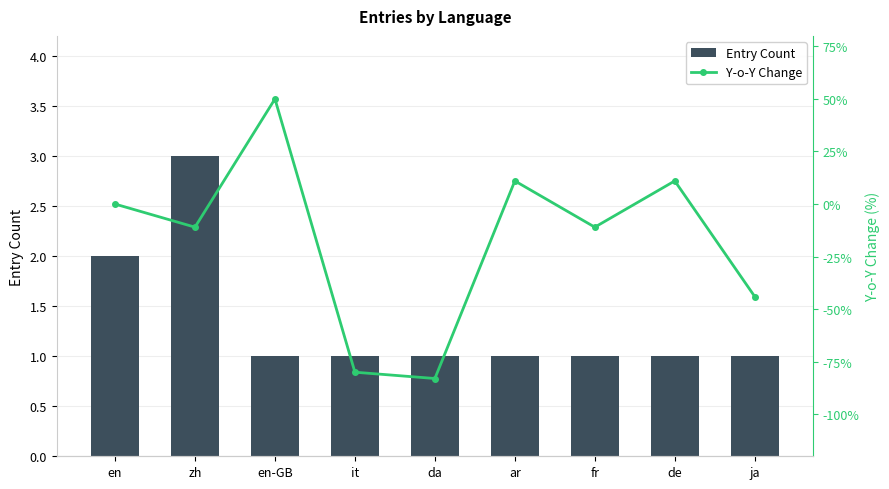

Which has a higher value, fr or en?

en